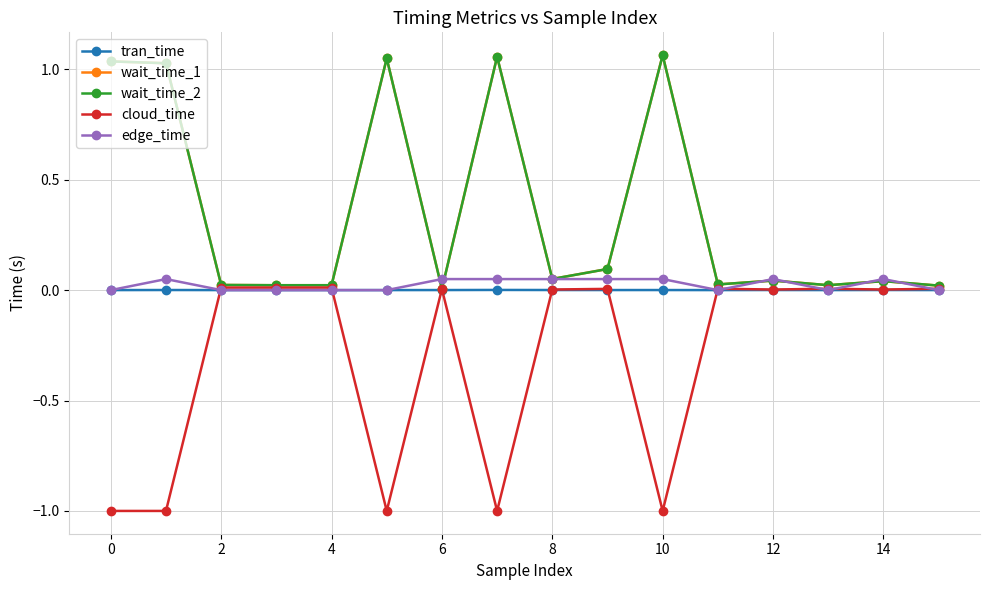

What is the minimum value shown in the chart?

-1.0